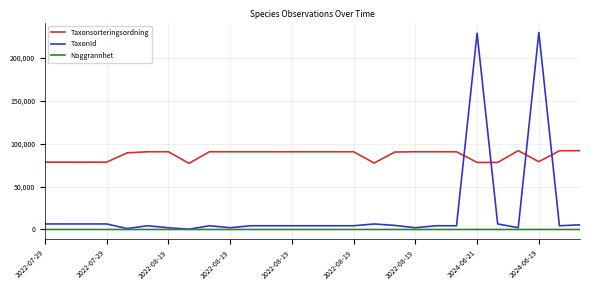

True or false: Noggrannhet and Taxonsorteringsordning intersect in this chart.

False